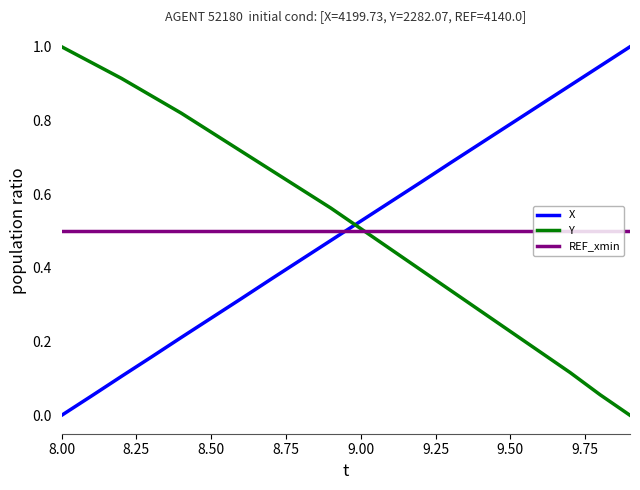

How many intersections are there between Y and X?

1